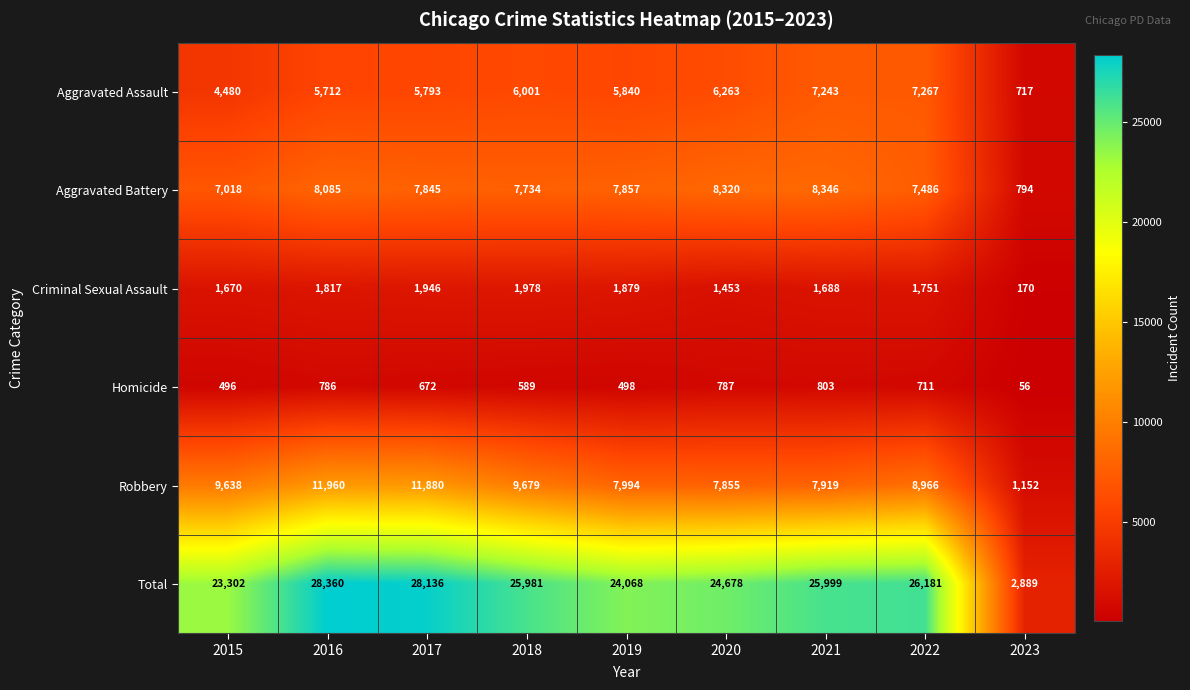

What is the difference between the Homicide values at 2020 and 2022?

76